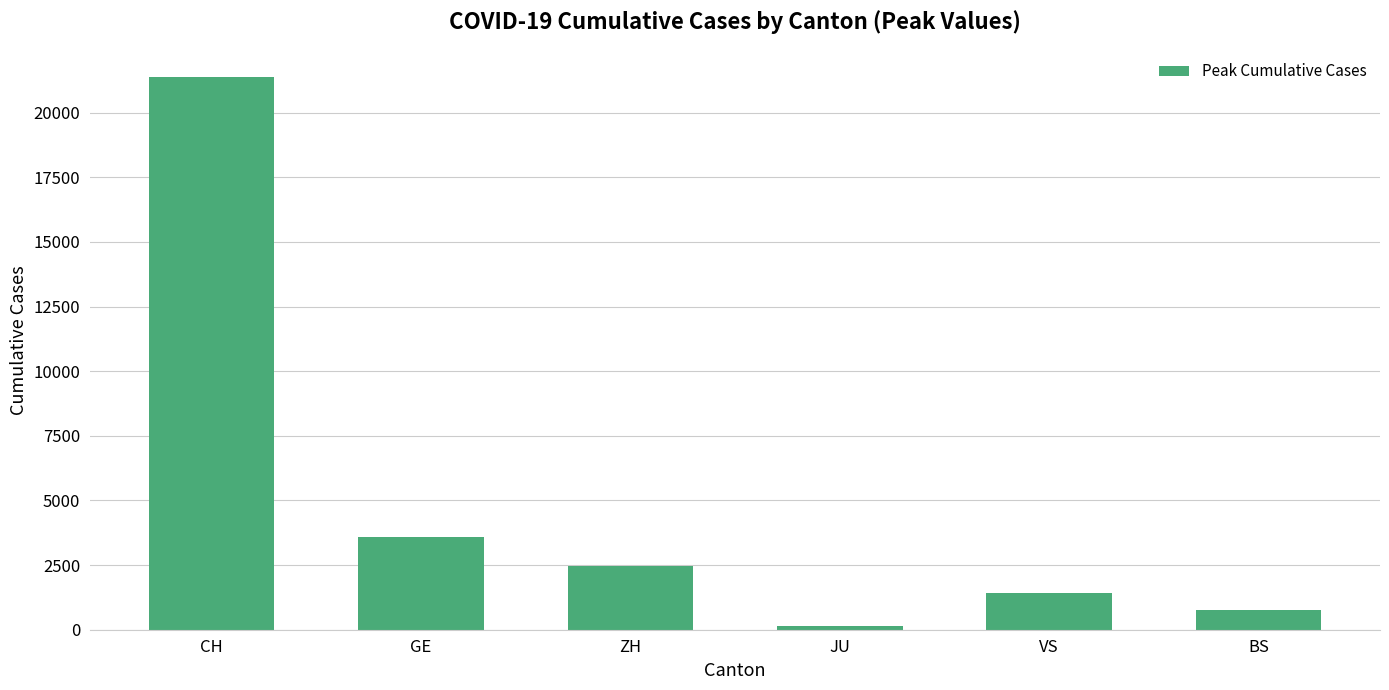

What is the sum of the values at GE and ZH?

6051